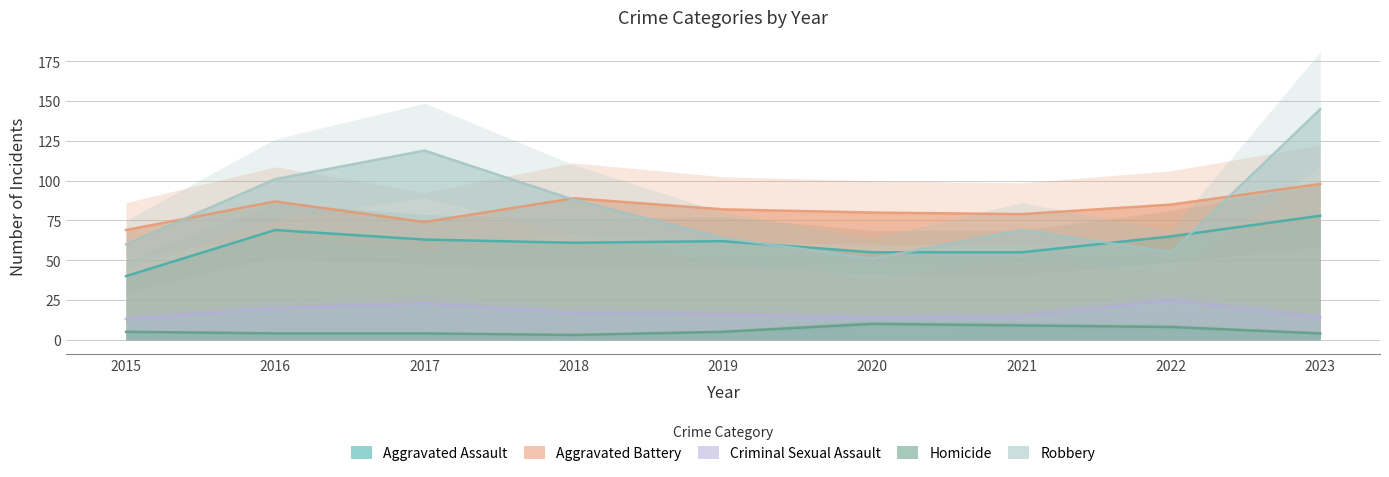

True or false: Aggravated Battery and Aggravated Assault cross at least once.

False